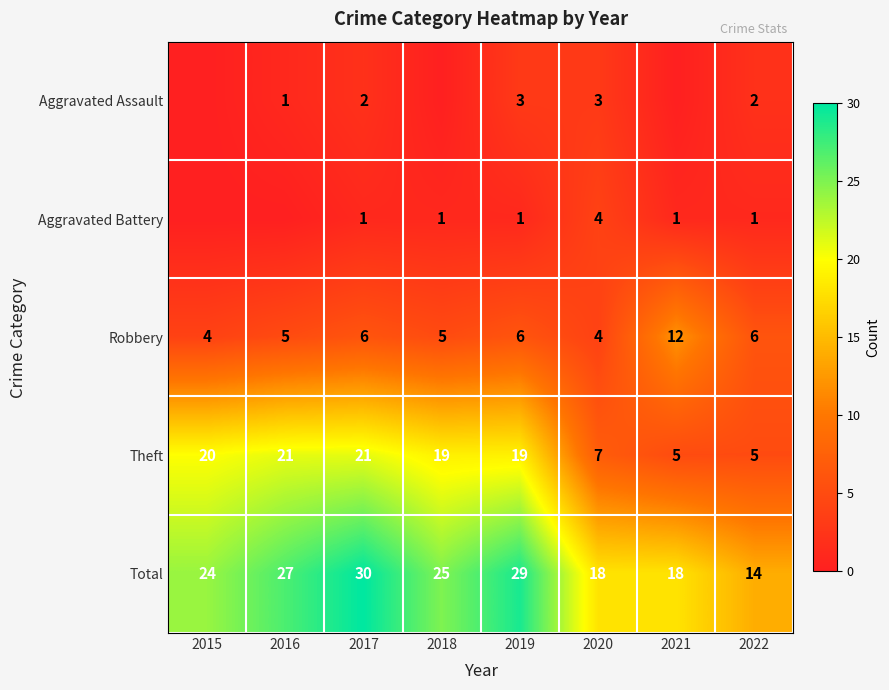

What is the approximate value of Theft at 2021?

5